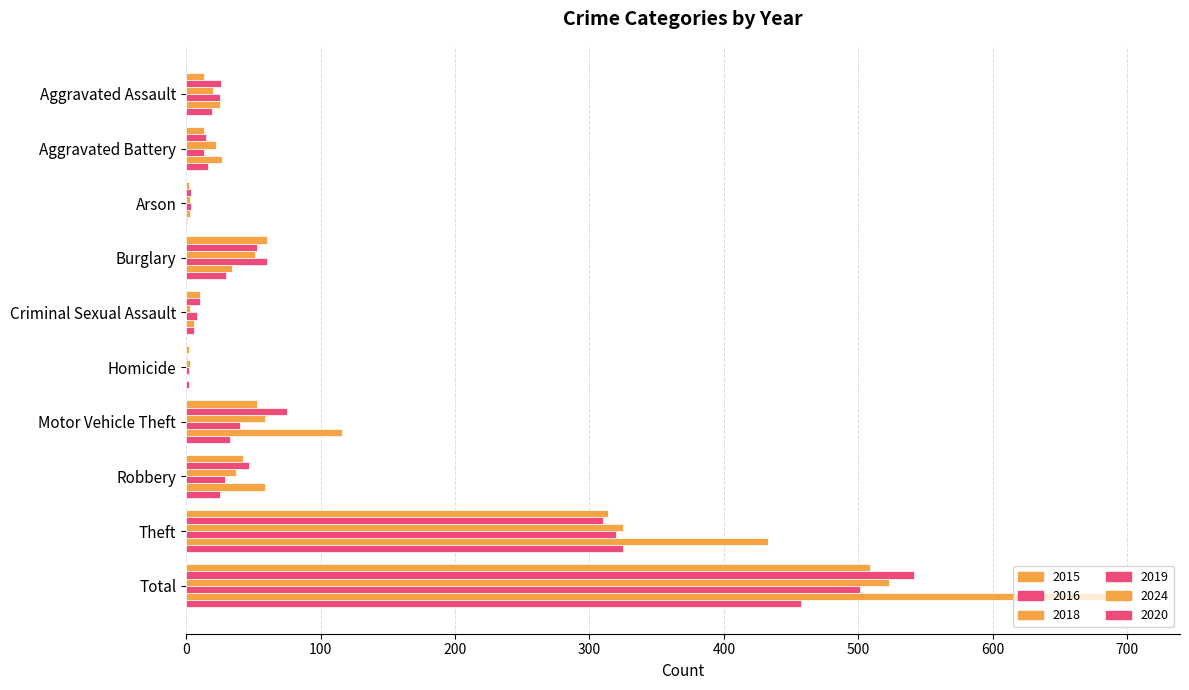

Count the number of categories in the chart.

10